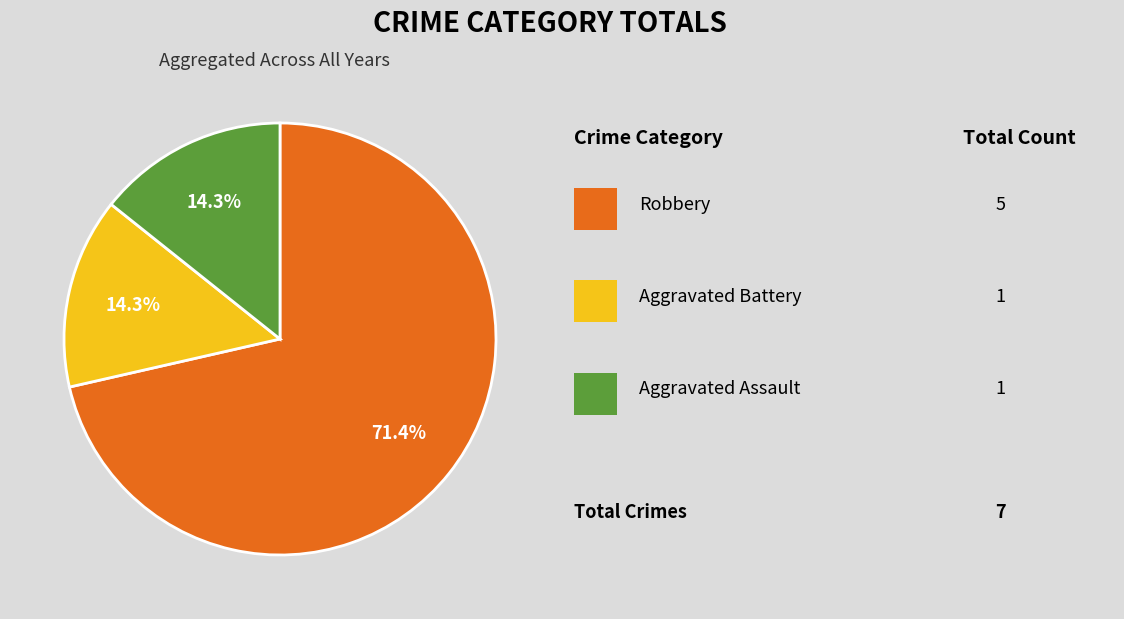

Is there any slice that represents more than half of the pie?

Yes